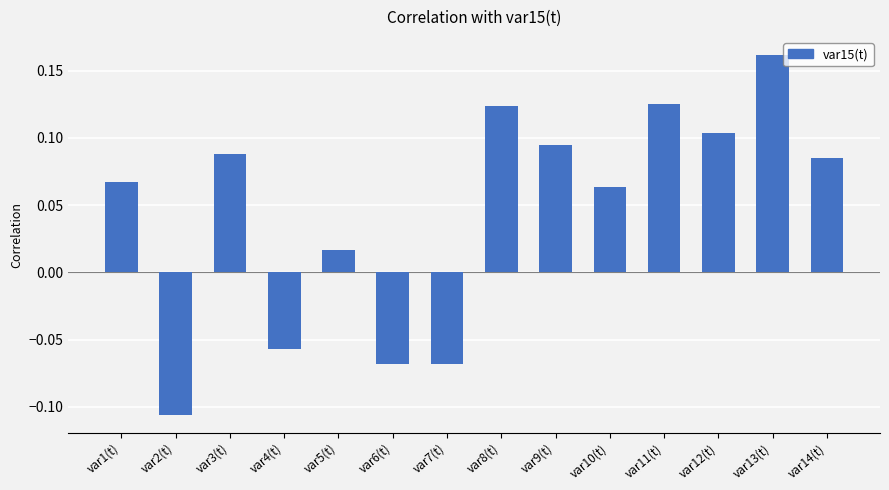

Where is the data nearest to the value 0?

var5(t)